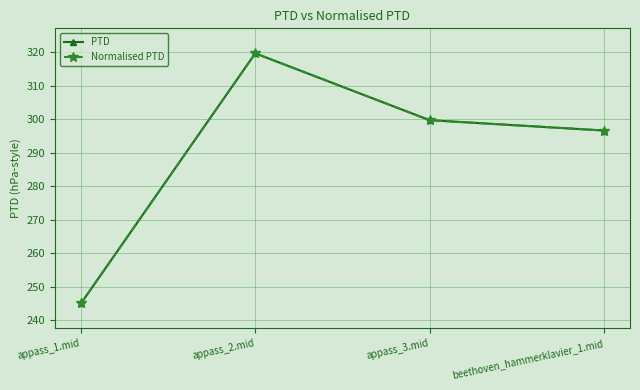

What is the minimum value for Normalised PTD?

245.1